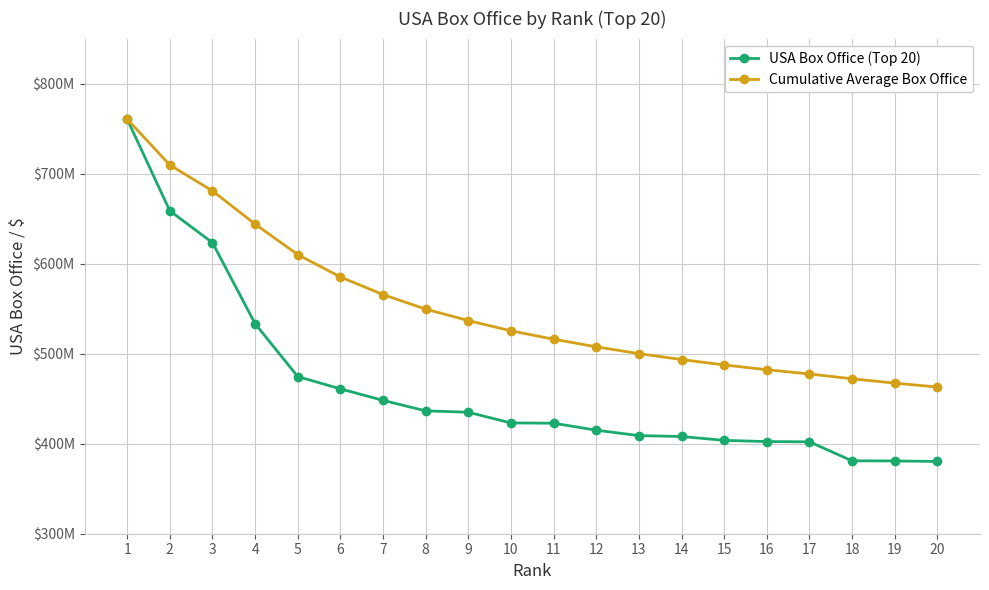

Reading left to right, list all the values displayed in this chart.

USA Box Office (Top 20): 760505847.0	658672302.0	623279547.0	533316061.0	474544677.0	460935665.0	448130642.0	436471036.0	434949459.0	423032628.0	422783777.0	414984497.0	408992272.0	407999255.0	403706375.0	402348347.0	402076689.0	380955619.0	380838870.0	380262555.0
Cumulative Average Box Office: 760505847.0	709589074.5	680819232.0	643943439.2	610063686.8	585209016.5	565626391.6	549481972.1	536756137.3	525383786.4	516056512.8	507633844.8	500046031.5	493471261.8	487486936.0	482165774.2	477454651.5	472093594.2	467290713.9	462939306.0